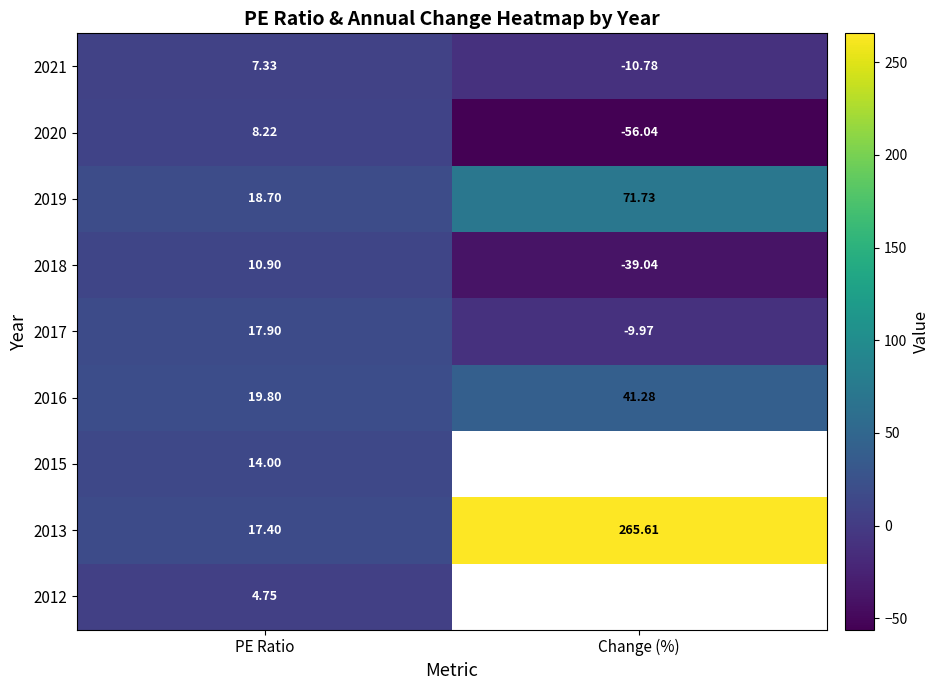

Is it true that 2021 equals -17.1 at Change (%)?

False